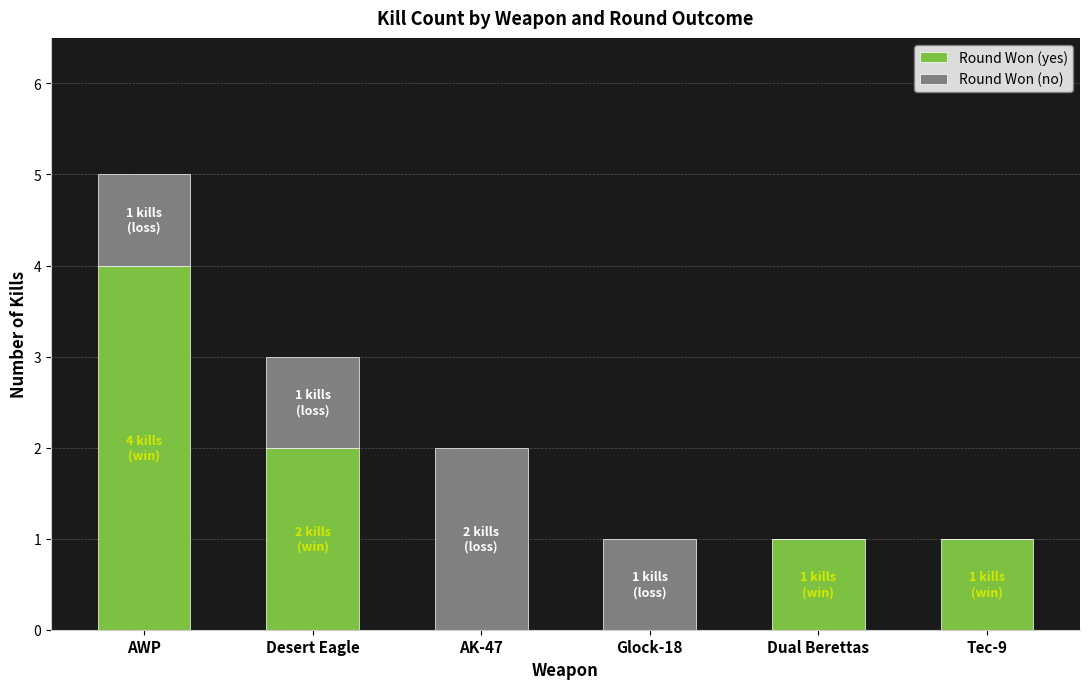

What is the sum of all Round Won (yes) values?

8